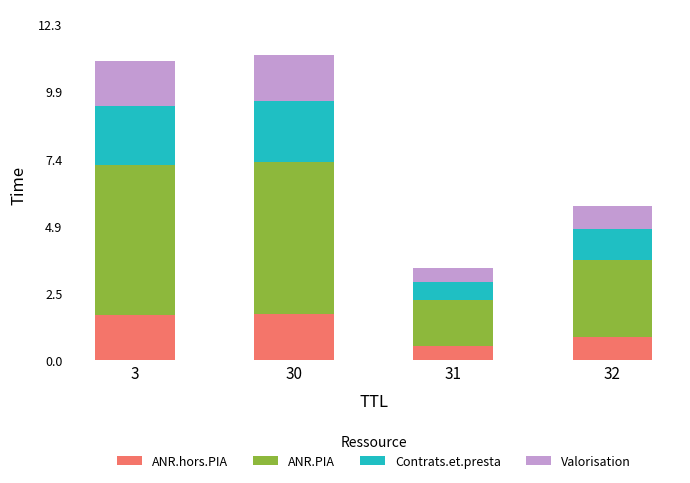

What is the maximum value for ANR.hors.PIA?

1.7